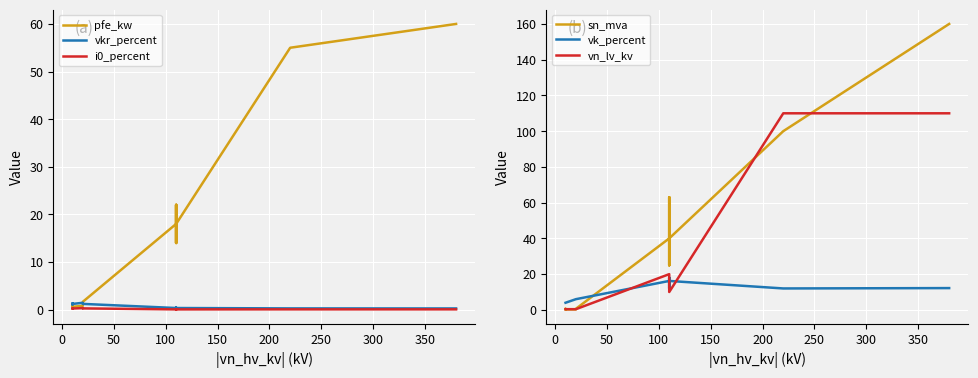

Rank the series by their maximum value, from highest to lowest.

sn_mva, vn_lv_kv, pfe_kw, vk_percent, vkr_percent, i0_percent